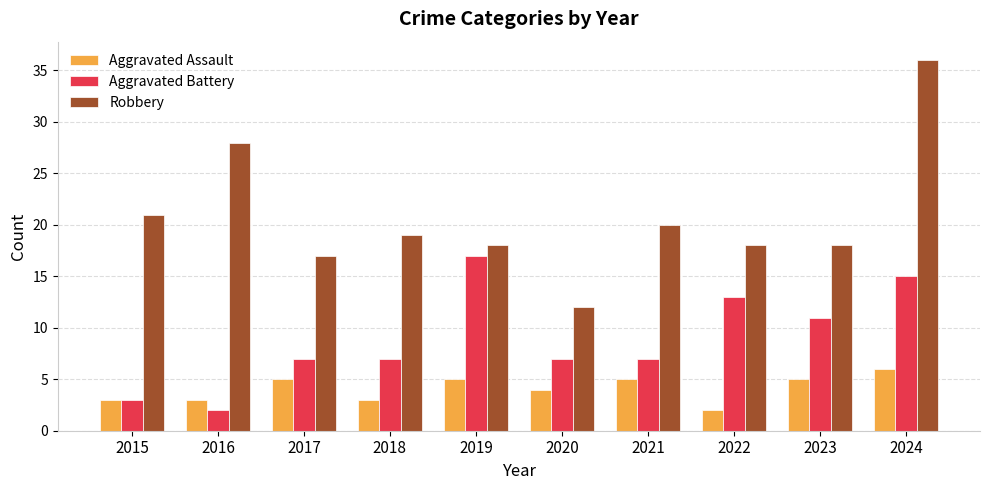

How many bars are there in each group?

3